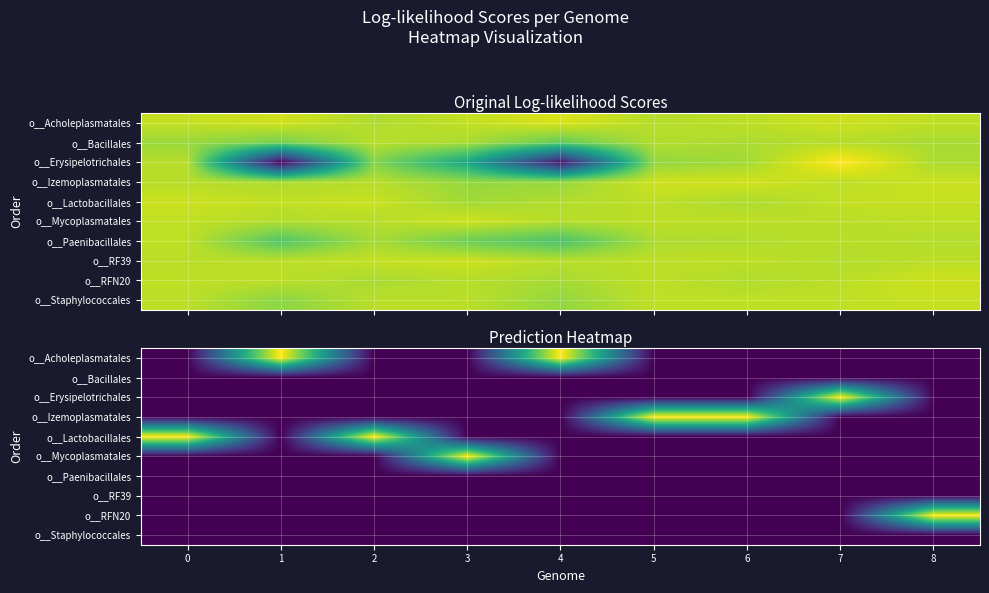

Is it true that o__RF39 equals 0 at 3?

True